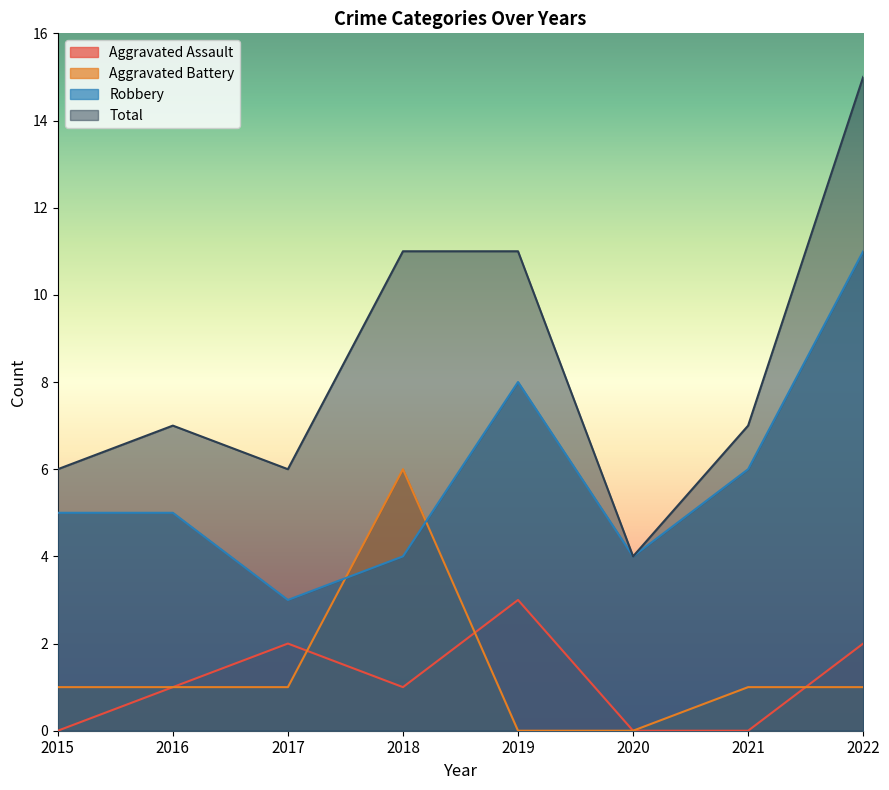

What is the sum of the Aggravated Assault values at 2016 and 2019?

4